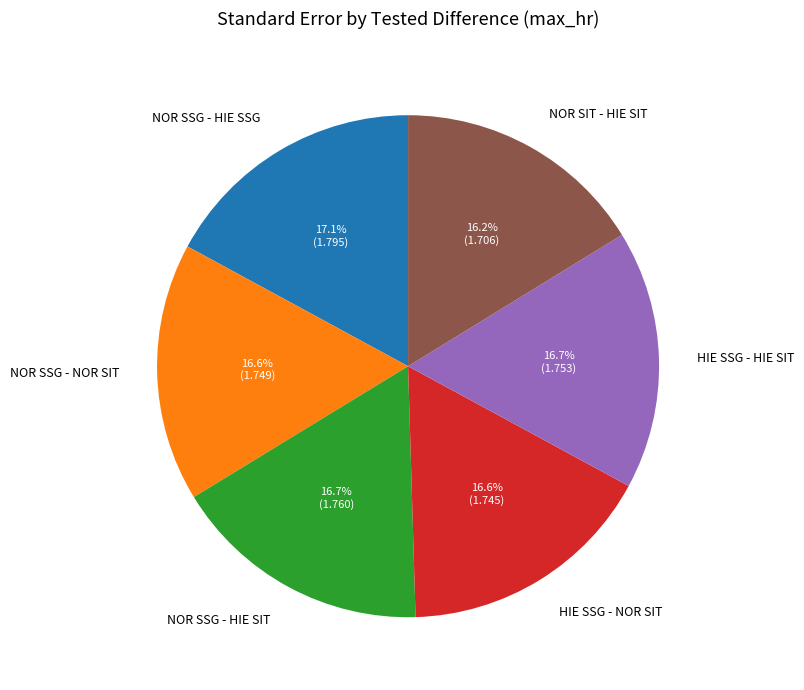

Approximately how many times larger is the value at HIE SSG - NOR SIT compared to NOR SSG - NOR SIT?

1.0